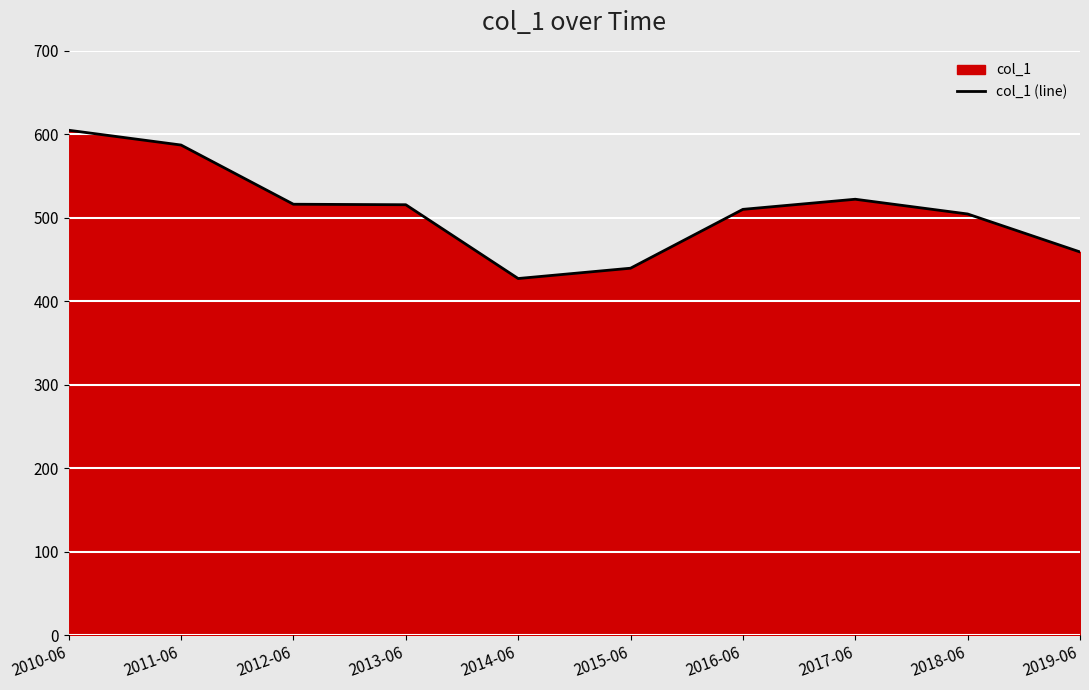

The value at 2012-06 is 516.2. True or false?

True